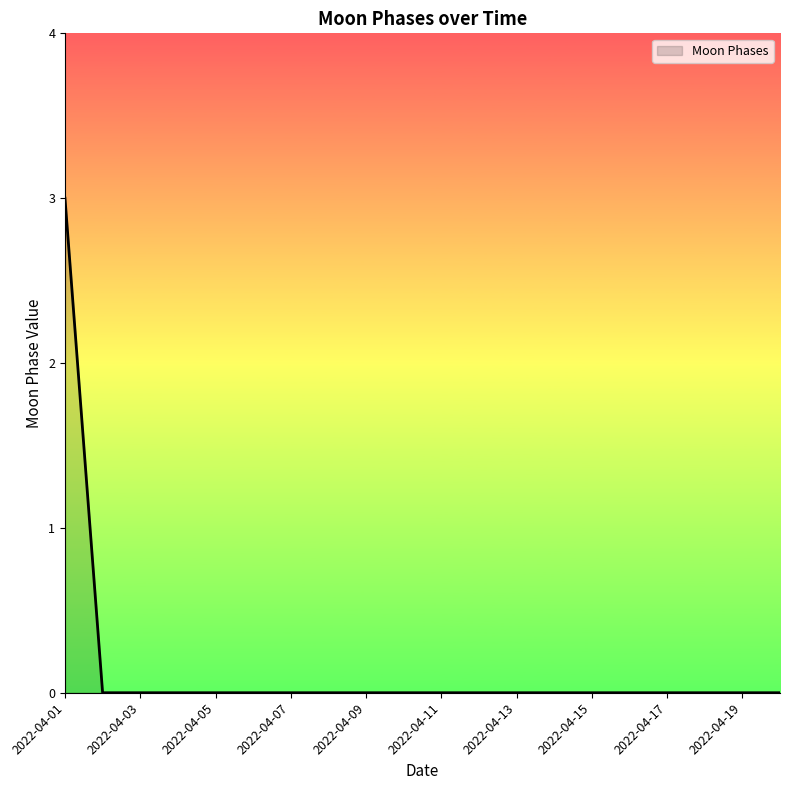

What is the maximum value shown in the chart?

3